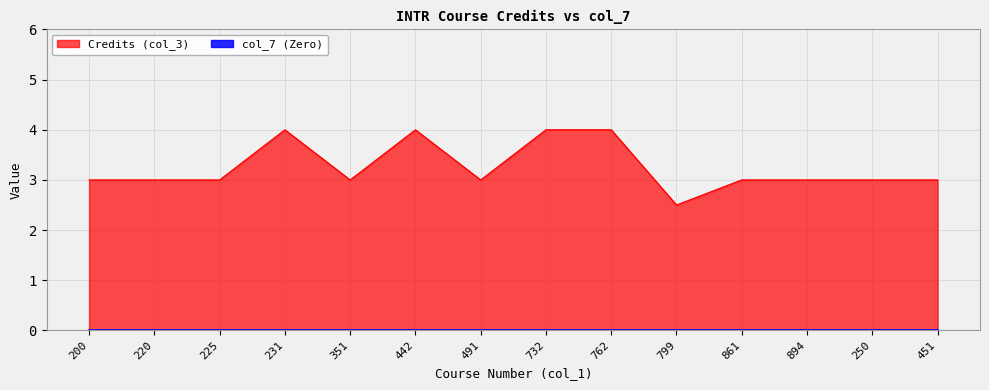

What is the smallest value displayed?

0.0